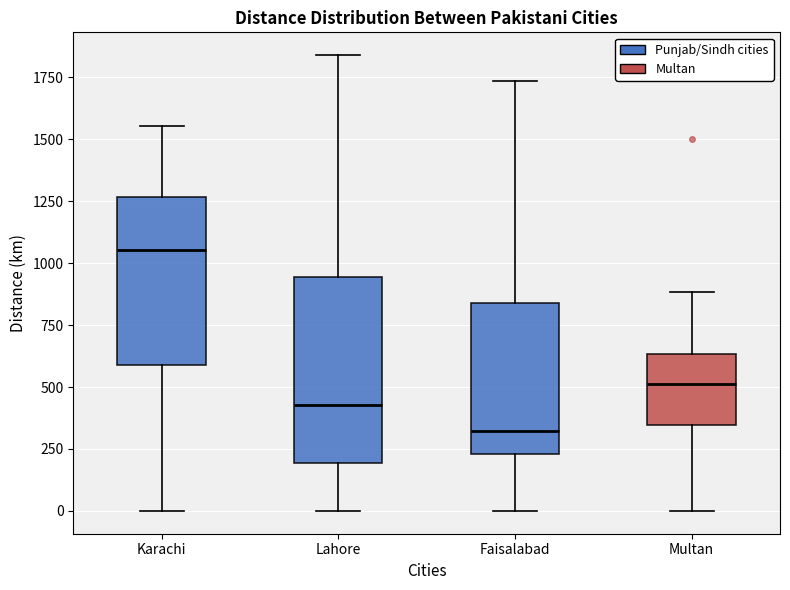

Which box is the tallest, from its lower edge to its upper edge?

Lahore